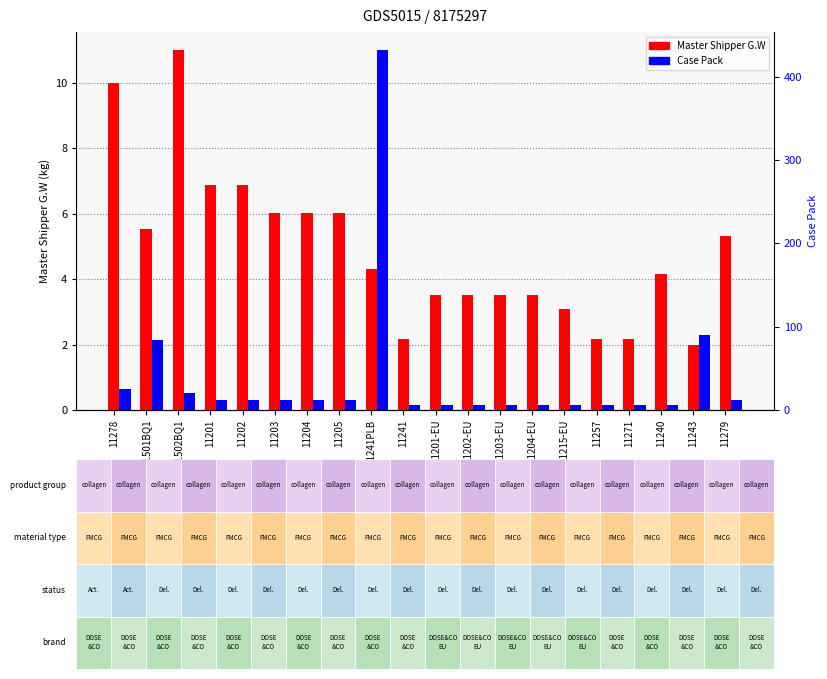

Reading left to right, extract all data points from this chart.

Master Shipper G.W: 10.0	5.5	11.0	6.9	6.9	6.0	6.0	6.0	4.3	2.2	3.5	3.5	3.5	3.5	3.1	2.2	2.2	4.2	2.0	5.3
Case Pack: 25.0	84.0	20.0	12.0	12.0	12.0	12.0	12.0	432.0	6.0	6.0	6.0	6.0	6.0	6.0	6.0	6.0	6.0	90.0	12.0